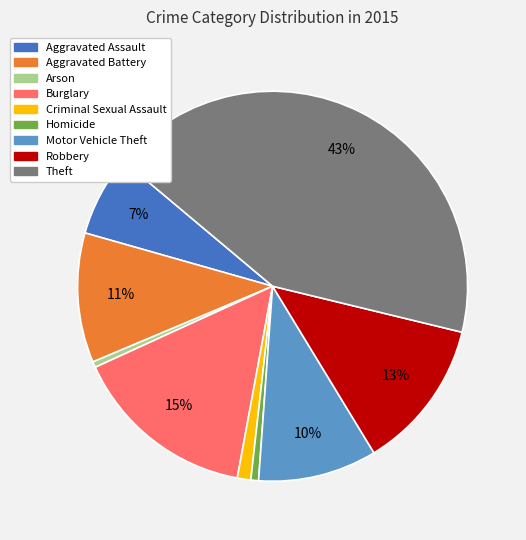

Between Homicide and Robbery, which is larger?

Robbery